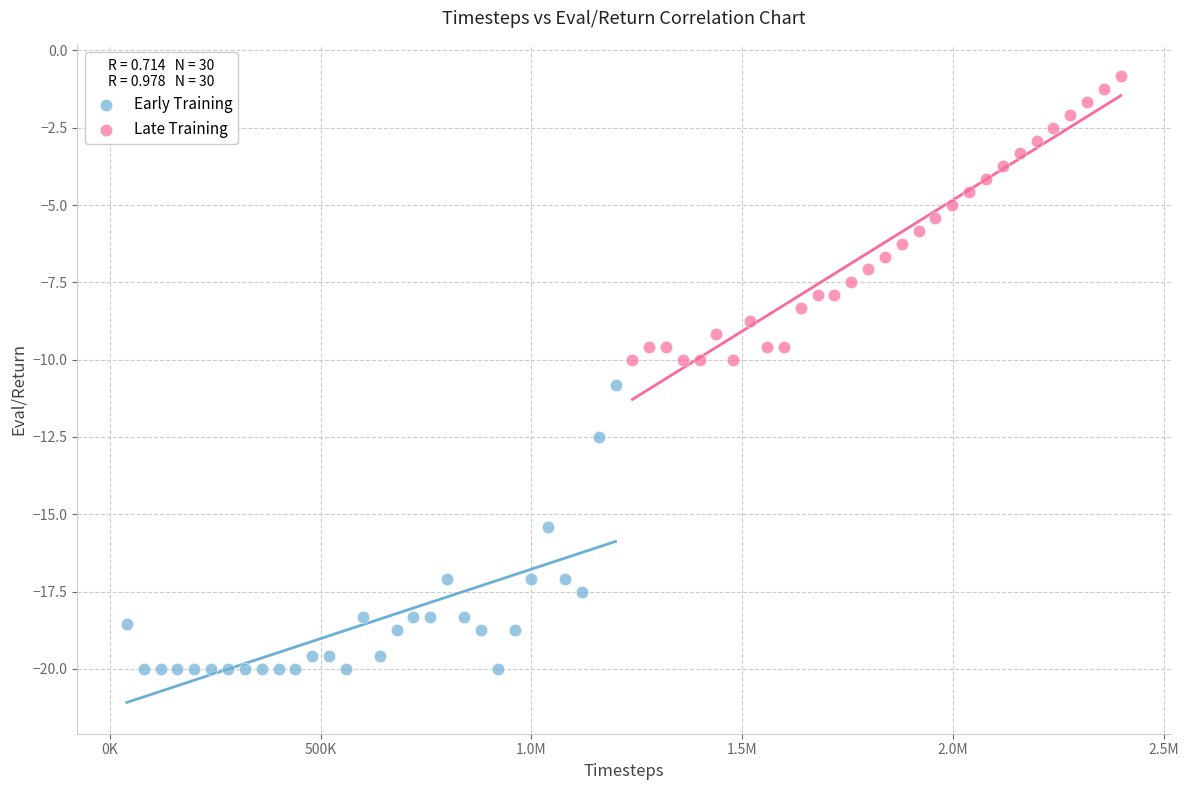

Which series contains the lowest Y value?

Early Training